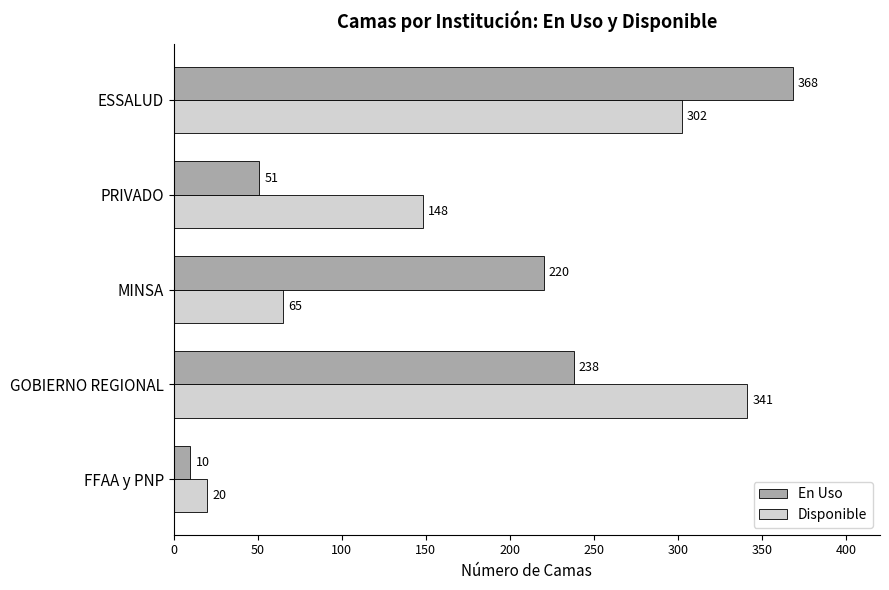

How many distinct data groups are displayed?

2